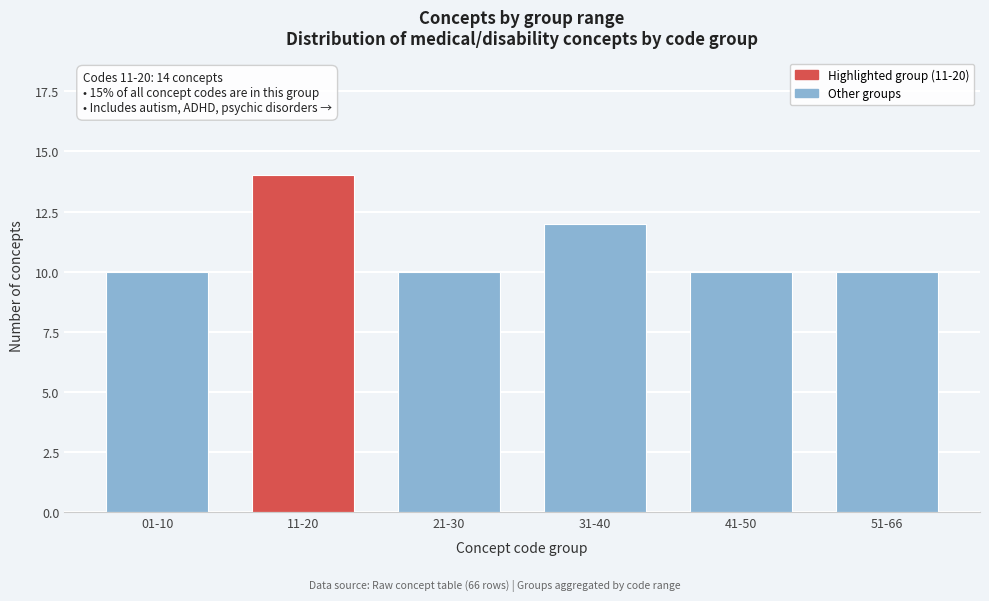

Reading right to left, extract all data points from this chart.

51-66=10	41-50=10	31-40=12	21-30=10	11-20=14	01-10=10